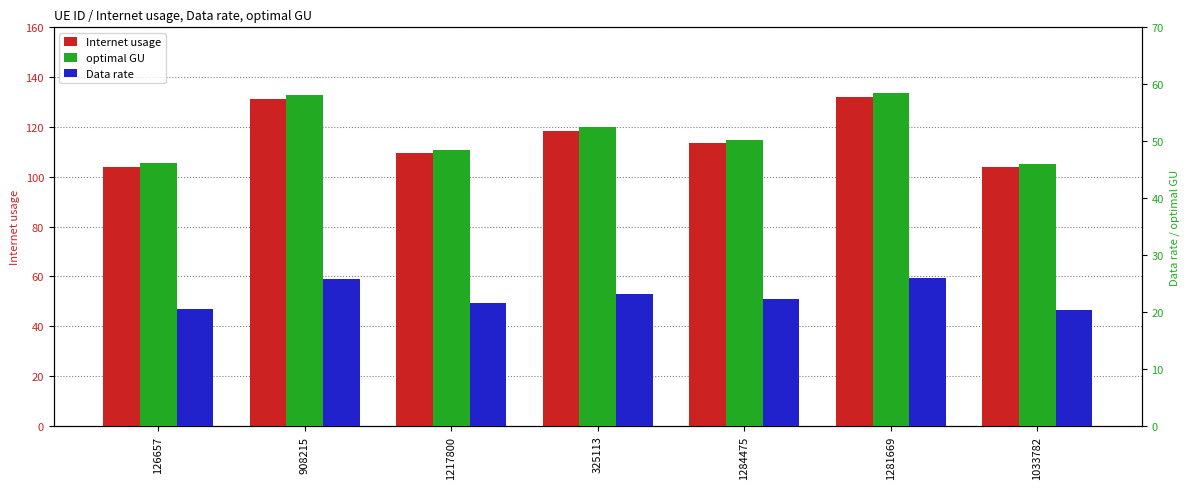

What is the highest value of the optimal GU series?

58.5